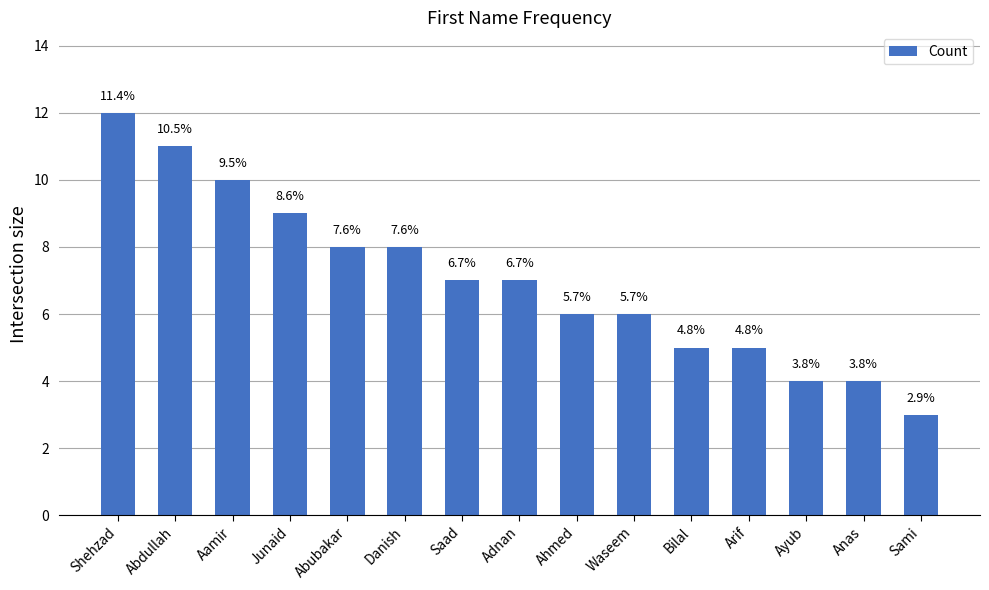

Does the chart contain any negative values?

No